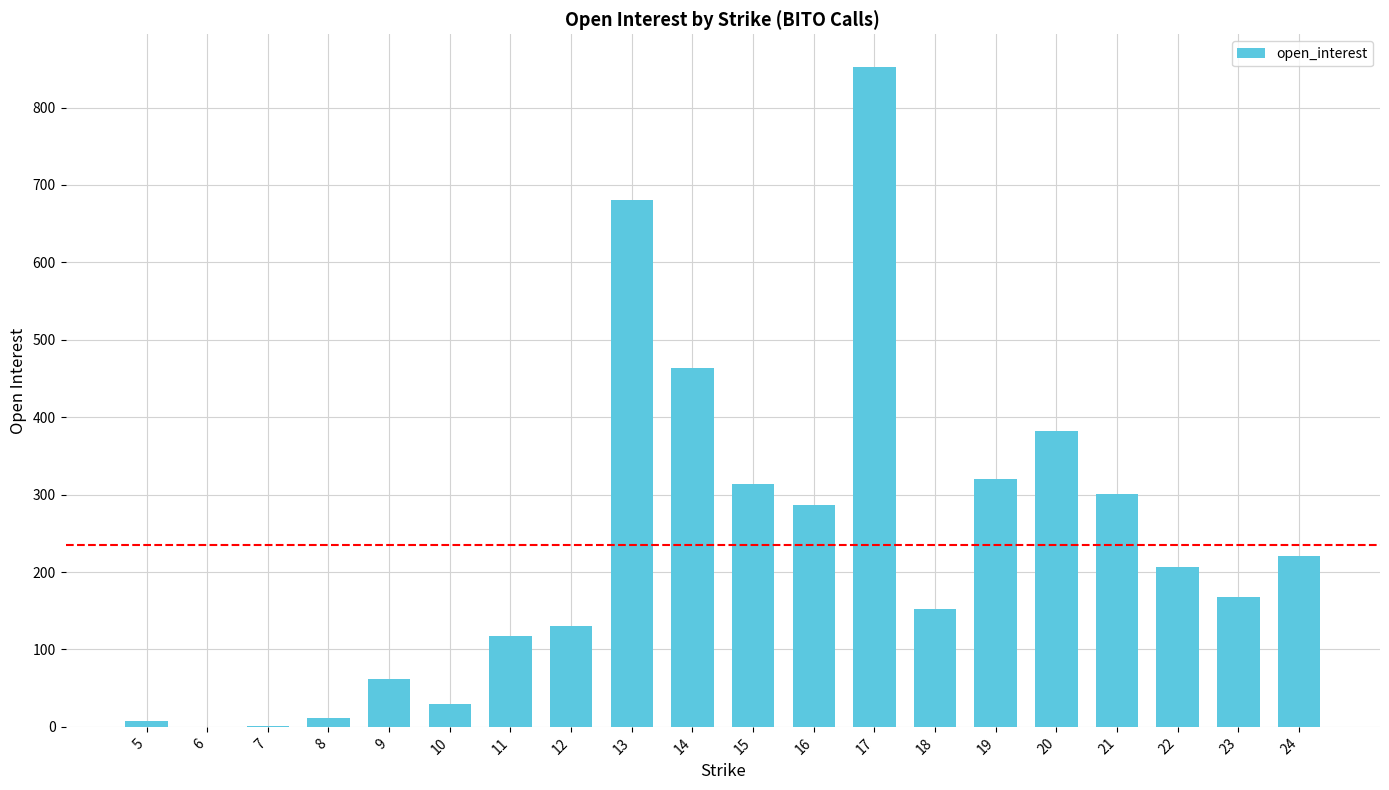

Count the number of data series in this chart.

1